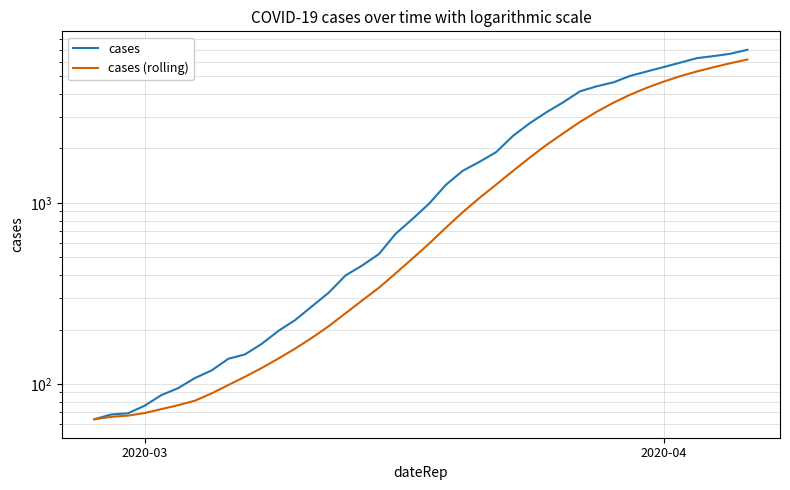

What is the maximum value shown in the chart?

7004.0